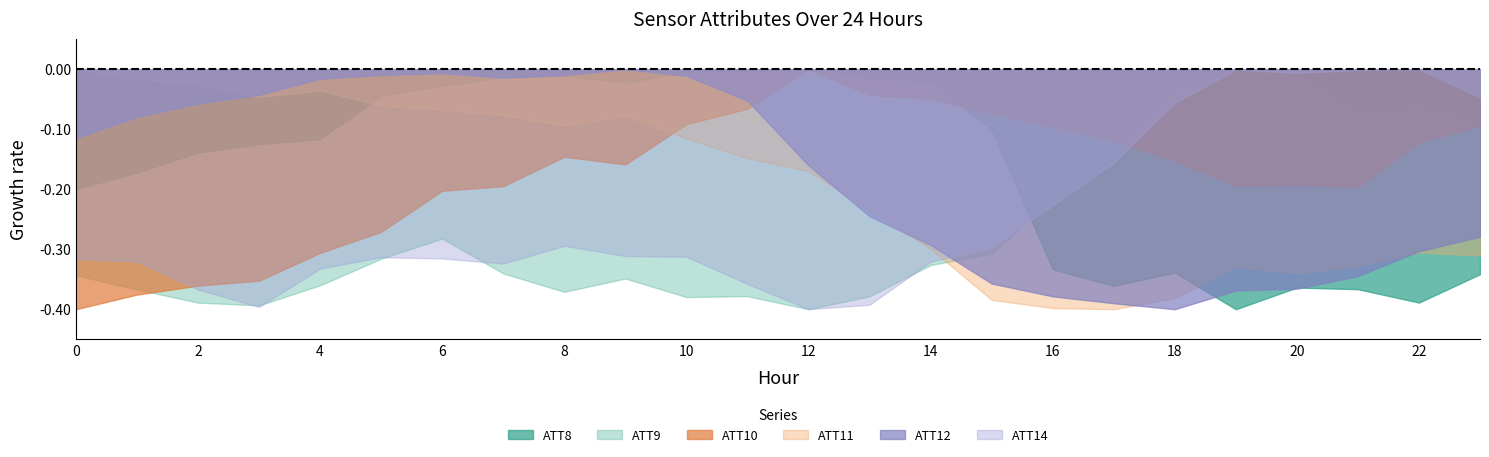

Reading left to right, extract all data points from this chart.

ATT8: 0=-0.2	1=-0.2	2=-0.1	3=-0.1	4=-0.1	5=-0.0	6=-0.0	7=-0.0	8=-0.0	9=-0.0	10=-0.0	11=-0.0	12=-0.0	13=-0.0	14=-0.0	15=-0.1	16=-0.3	17=-0.4	18=-0.3	19=-0.4	20=-0.4	21=-0.4	22=-0.4	23=-0.3
ATT9: 0=-0.3	1=-0.4	2=-0.4	3=-0.4	4=-0.4	5=-0.3	6=-0.3	7=-0.3	8=-0.4	9=-0.3	10=-0.4	11=-0.4	12=-0.4	13=-0.4	14=-0.3	15=-0.3	16=-0.2	17=-0.1	18=-0.0	19=-0.0	20=-0.0	21=-0.1	22=-0.1	23=-0.1
ATT10: 0=-0.4	1=-0.4	2=-0.4	3=-0.4	4=-0.3	5=-0.3	6=-0.2	7=-0.2	8=-0.1	9=-0.2	10=-0.1	11=-0.1	12=-0.0	13=-0.0	14=-0.0	15=-0.1	16=-0.1	17=-0.1	18=-0.2	19=-0.2	20=-0.2	21=-0.2	22=-0.1	23=-0.1
ATT11: 0=-0.0	1=-0.0	2=-0.0	3=-0.0	4=-0.0	5=-0.1	6=-0.1	7=-0.1	8=-0.1	9=-0.1	10=-0.1	11=-0.1	12=-0.2	13=-0.2	14=-0.3	15=-0.4	16=-0.4	17=-0.4	18=-0.4	19=-0.3	20=-0.3	21=-0.3	22=-0.3	23=-0.3
ATT12: 0=-0.1	1=-0.1	2=-0.1	3=-0.0	4=-0.0	5=-0.0	6=-0.0	7=-0.0	8=-0.0	9=-0.0	10=-0.0	11=-0.1	12=-0.2	13=-0.2	14=-0.3	15=-0.4	16=-0.4	17=-0.4	18=-0.4	19=-0.4	20=-0.4	21=-0.3	22=-0.3	23=-0.3
ATT14: 0=-0.3	1=-0.3	2=-0.4	3=-0.4	4=-0.3	5=-0.3	6=-0.3	7=-0.3	8=-0.3	9=-0.3	10=-0.3	11=-0.4	12=-0.4	13=-0.4	14=-0.3	15=-0.3	16=-0.2	17=-0.2	18=-0.1	19=-0.0	20=-0.0	21=-0.0	22=-0.0	23=-0.0